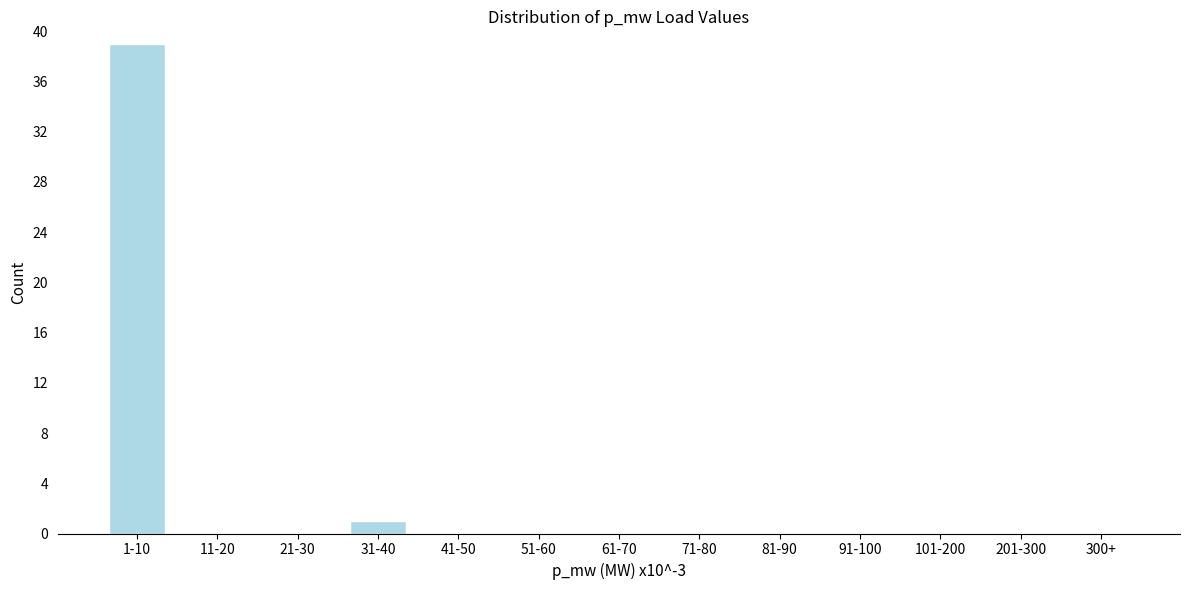

Reading left to right, transcribe all the data shown in this chart.

1-10=39	11-20=0	21-30=0	31-40=1	41-50=0	51-60=0	61-70=0	71-80=0	81-90=0	91-100=0	101-200=0	201-300=0	300+=0